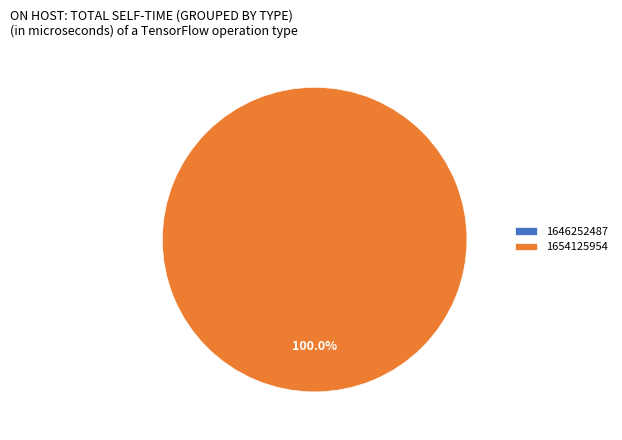

What is the change in value from 1646252487 to 1654125954?

+1